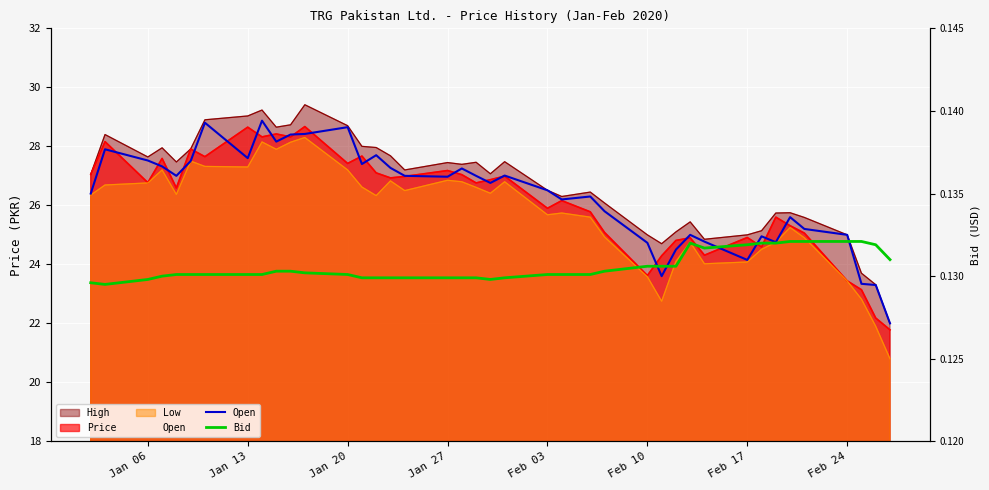

How many lines are shown in the chart?

2